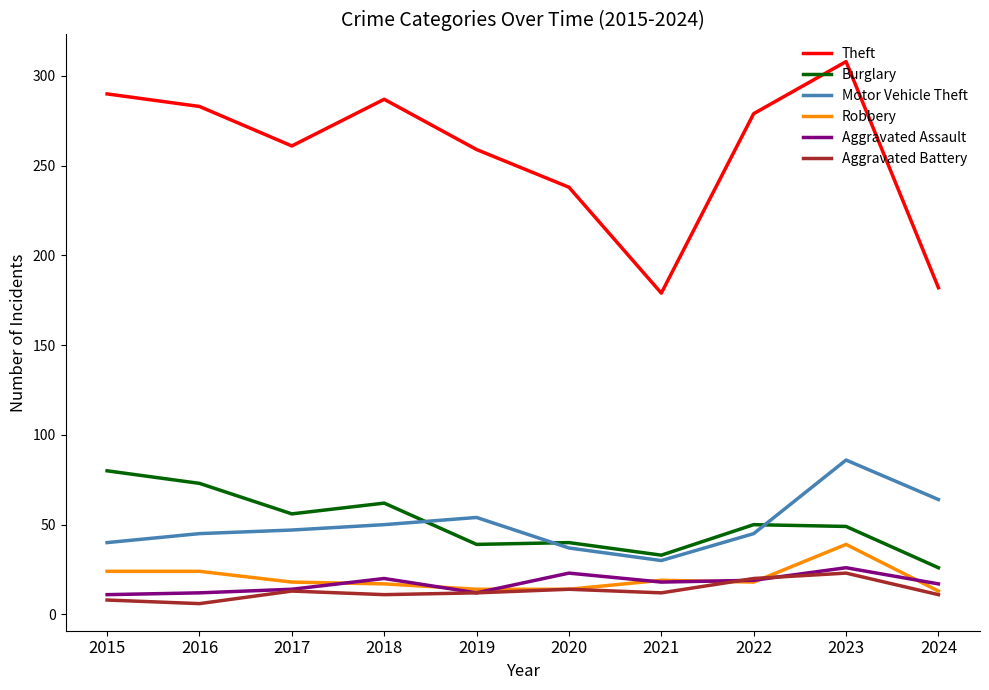

Read the Robbery value at 2018.

17